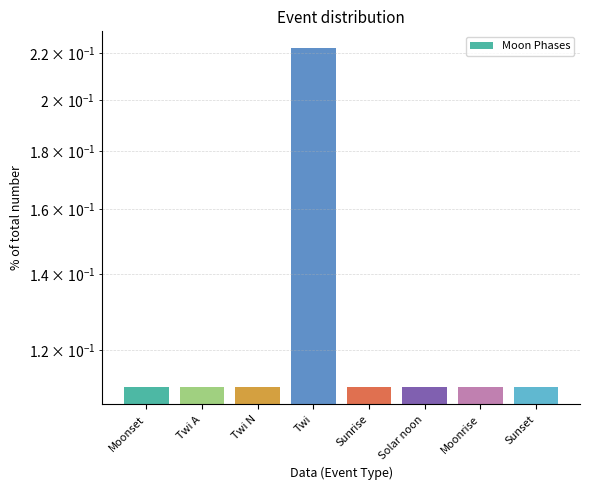

How many distinct data groups are displayed?

1